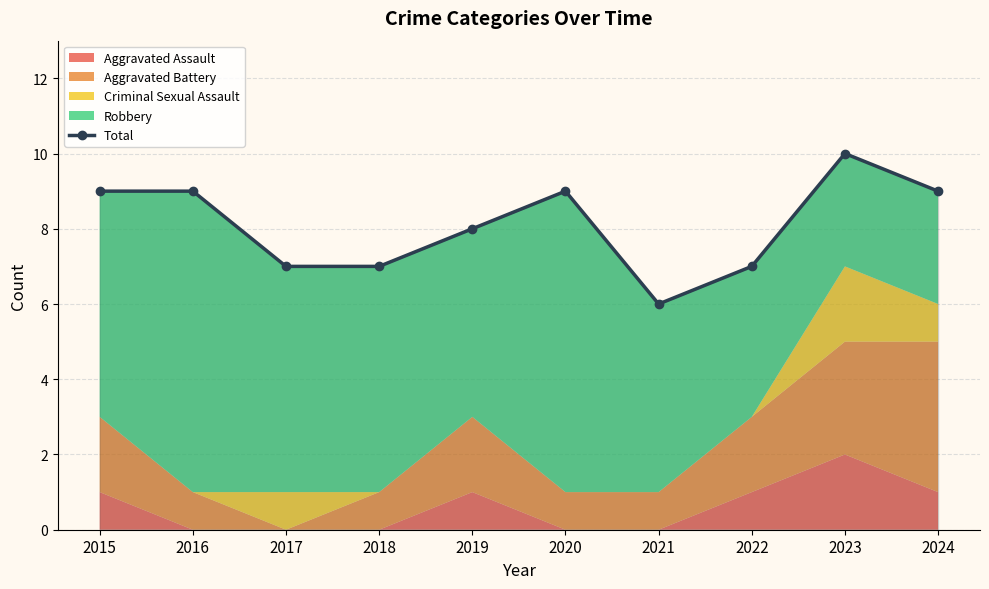

Where is the data nearest to the value 8?

2019